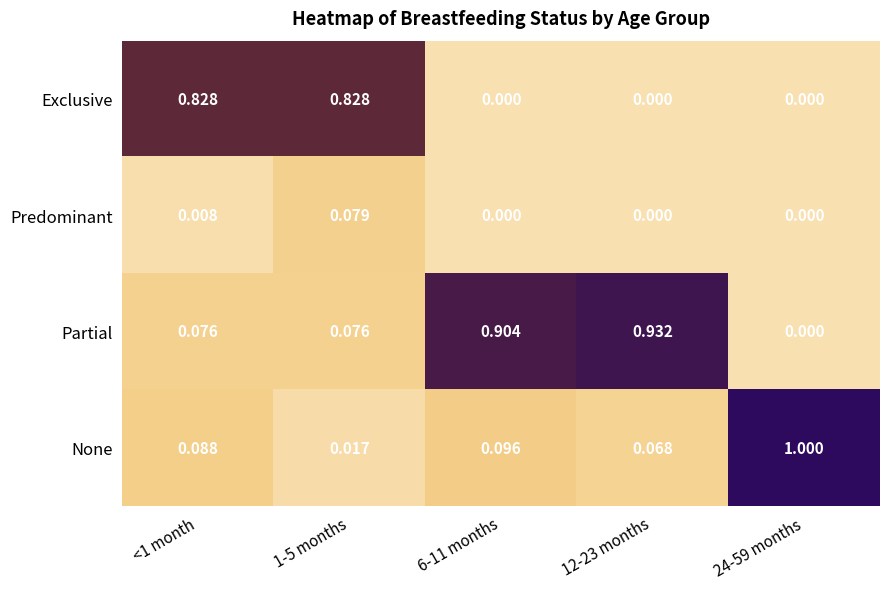

Which series changed the most between 1-5 months and 12-23 months?

Partial